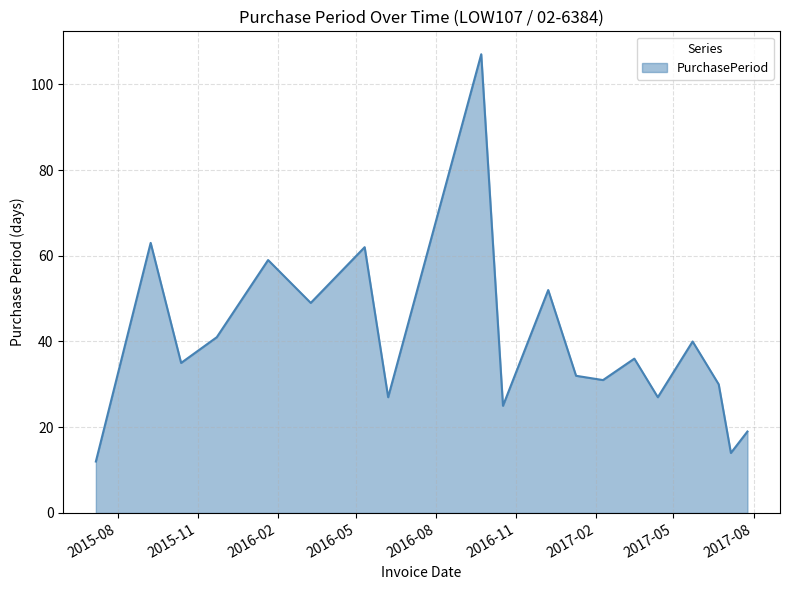

How many categories are shown in the chart?

19